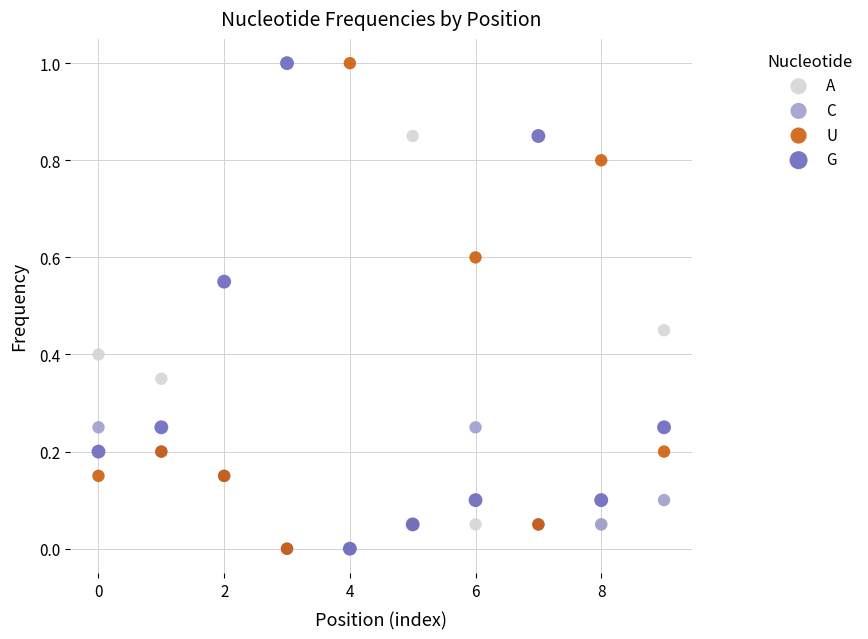

What are all the series names shown in the legend?

A, C, U, G